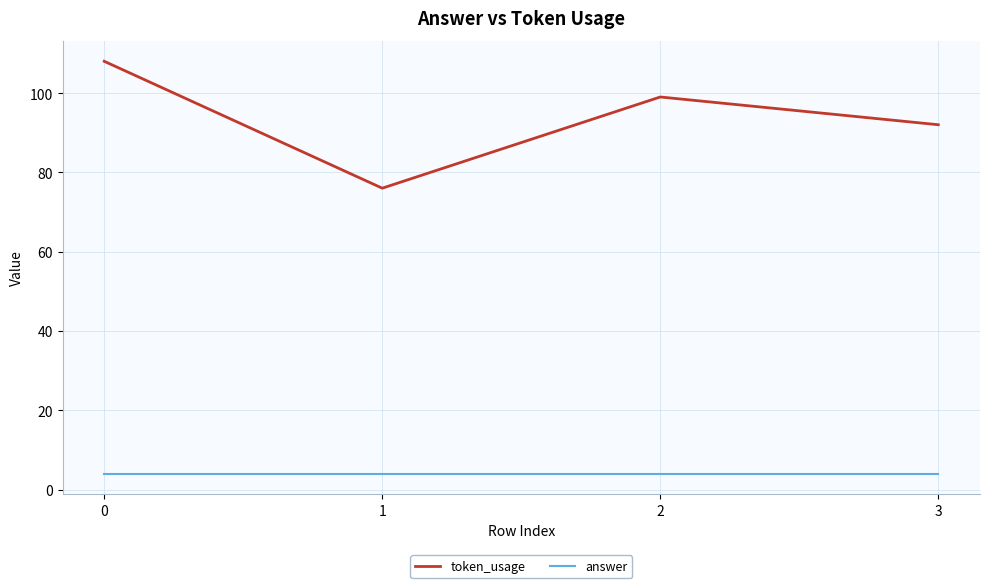

What is the sum of all answer values?

16